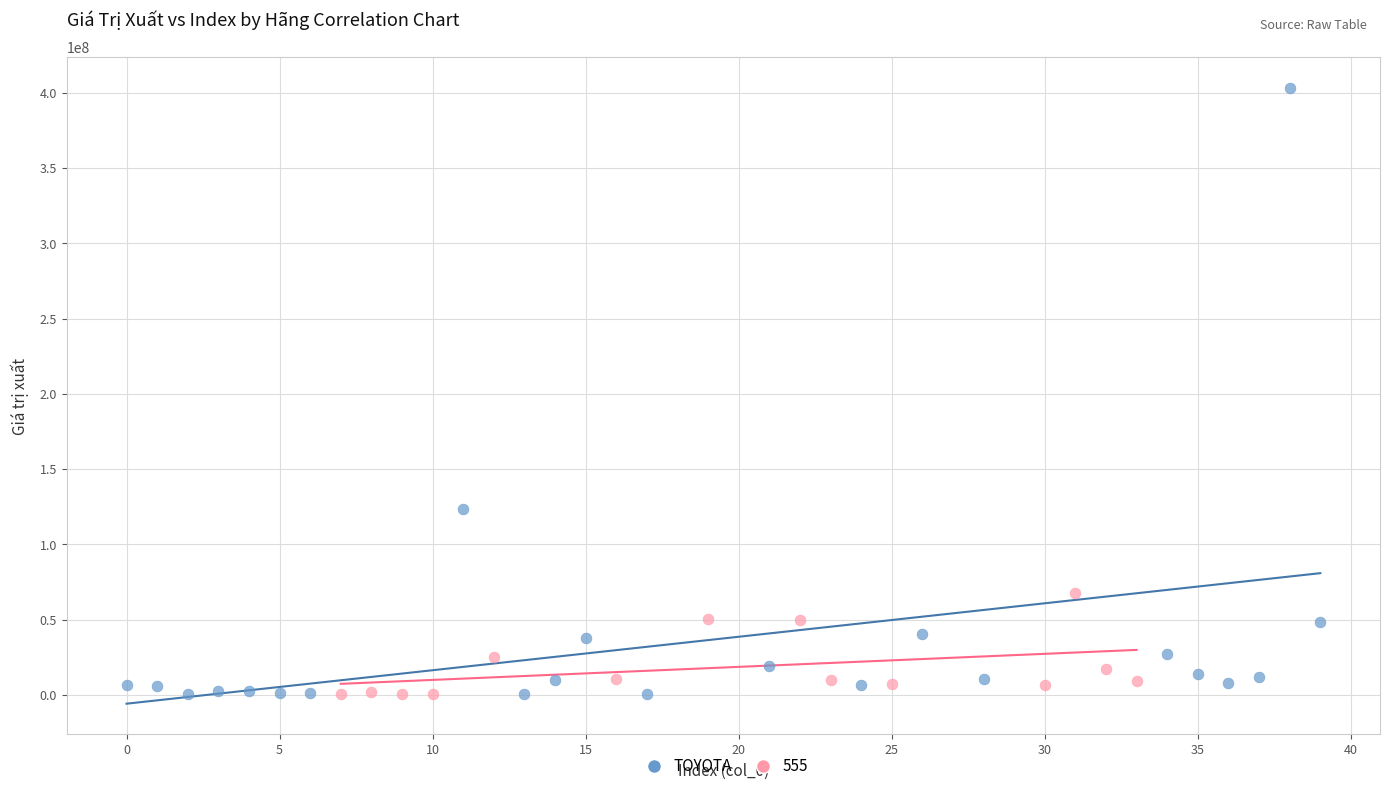

Which series has the largest Y range (max minus min)?

TOYOTA